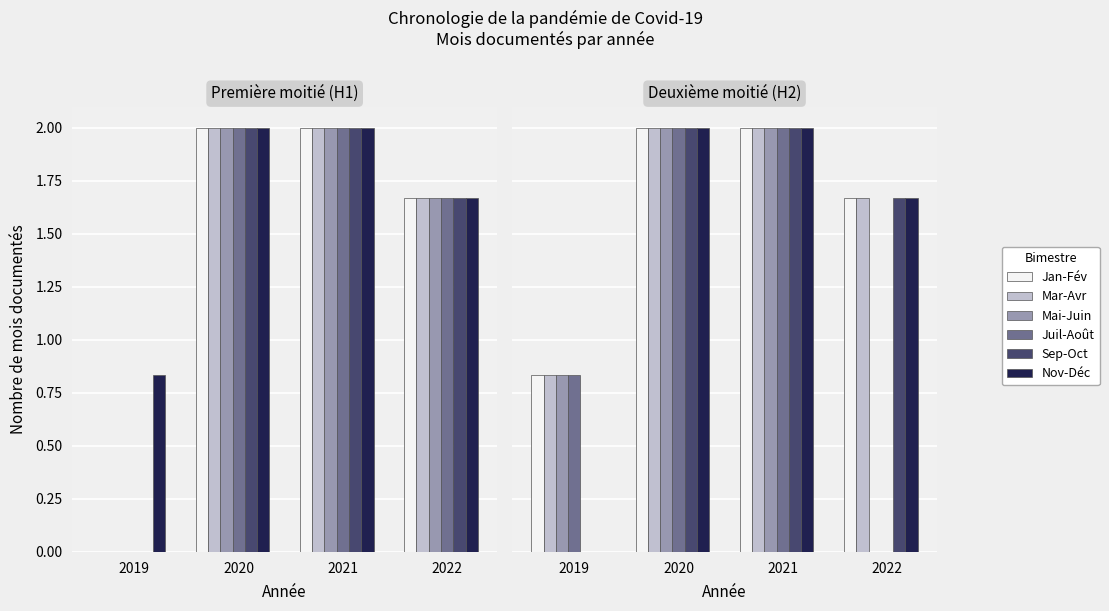

The Mai-Juin series shows 2.8 at 2020. True or false?

False